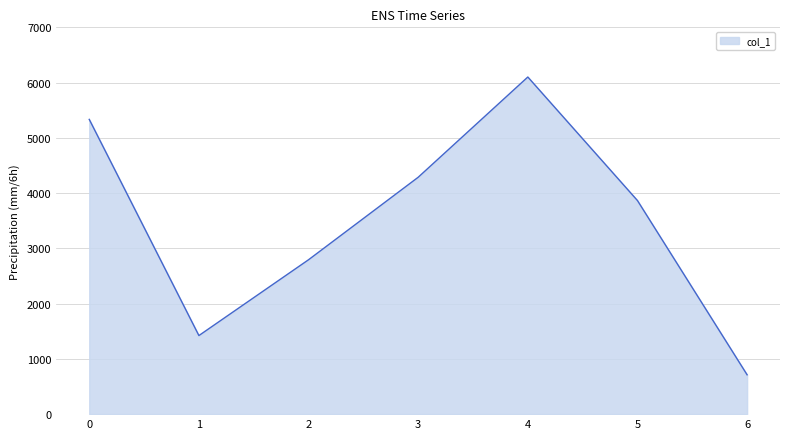

Rank the categories by value from lowest to highest.

6, 1, 2, 5, 3, 0, 4